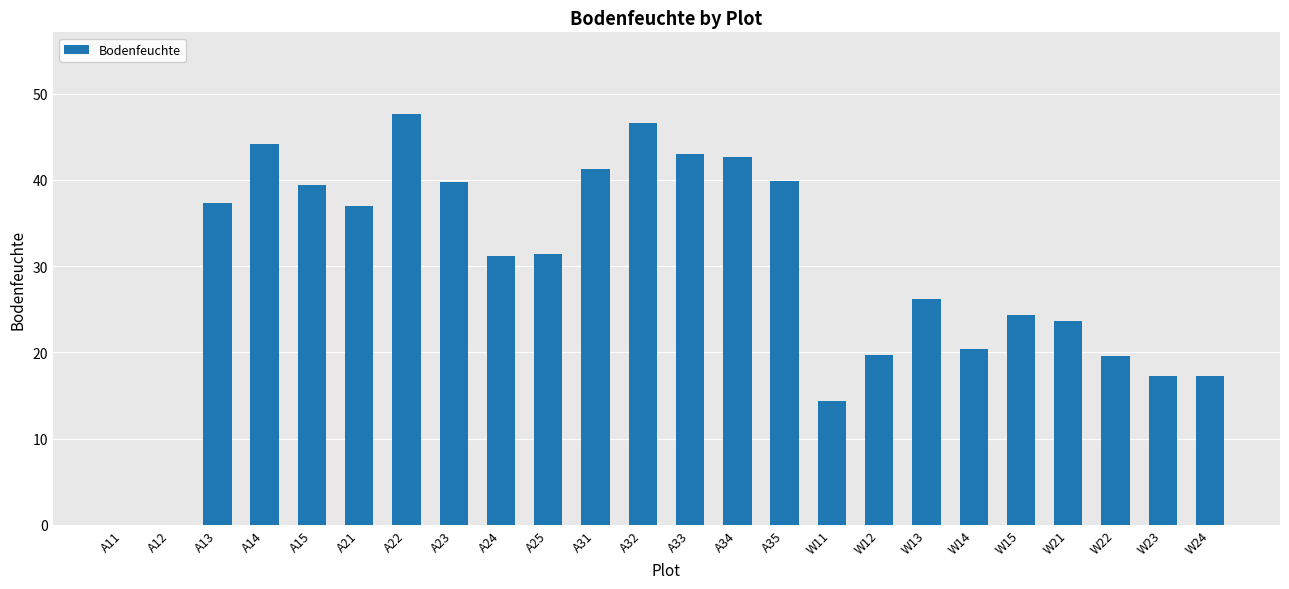

The value at A21 is 51.7. True or false?

False